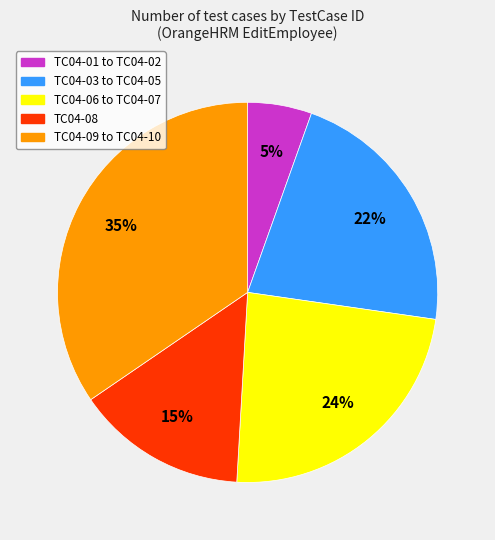

To the nearest percent, what is the average slice percentage?

20%